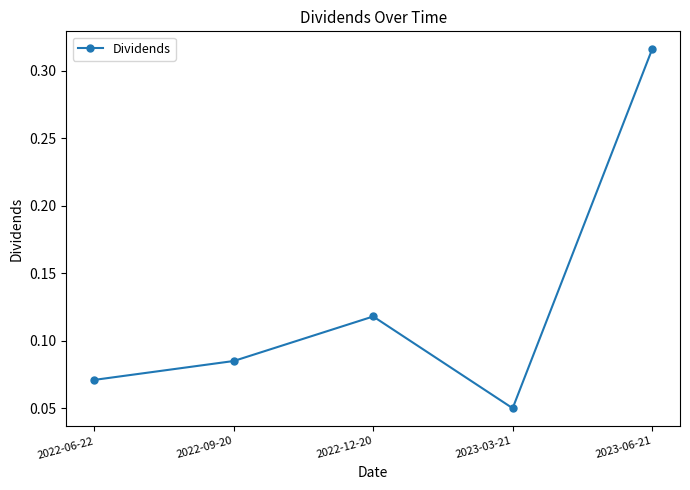

At which category does the chart reach its peak across all series?

2023-06-21